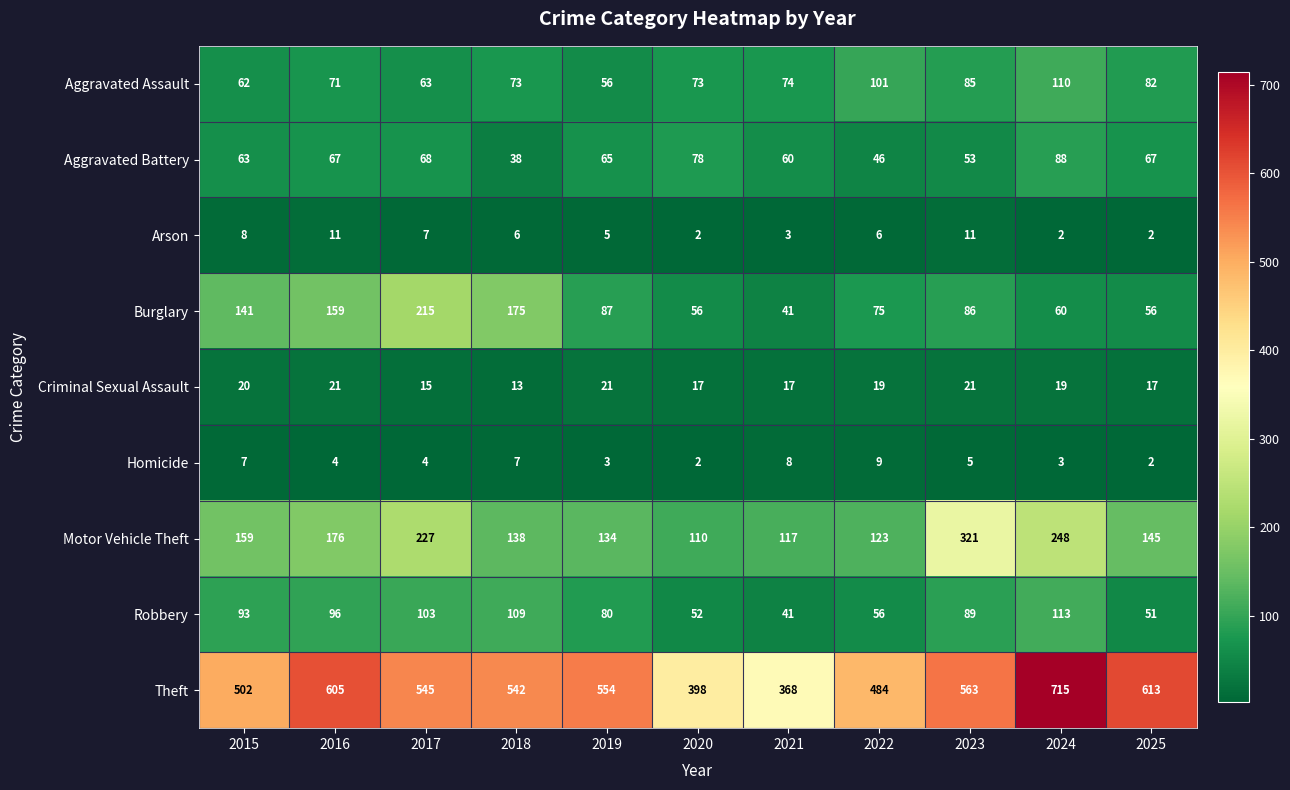

Rank the series at 2019 from lowest to highest value.

Homicide, Arson, Criminal Sexual Assault, Aggravated Assault, Aggravated Battery, Robbery, Burglary, Motor Vehicle Theft, Theft